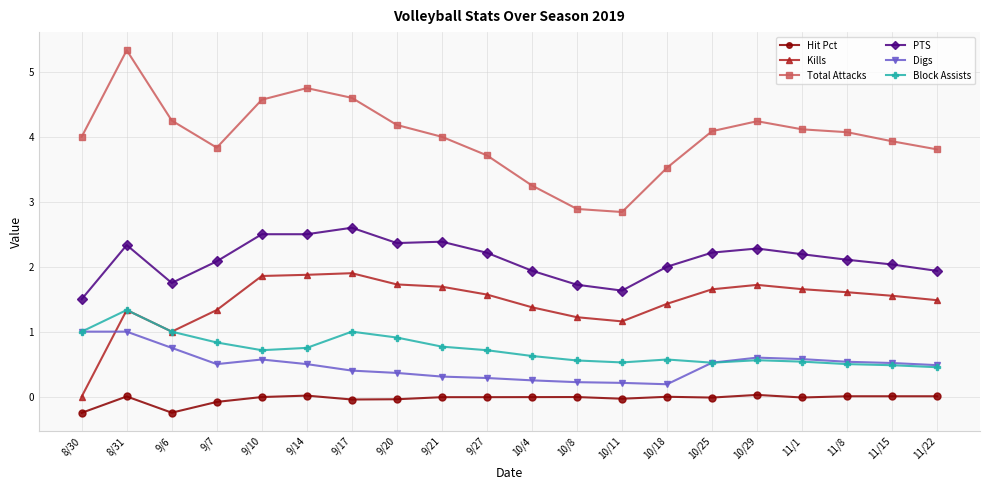

True or false: Block Assists and Total Attacks intersect in this chart.

False